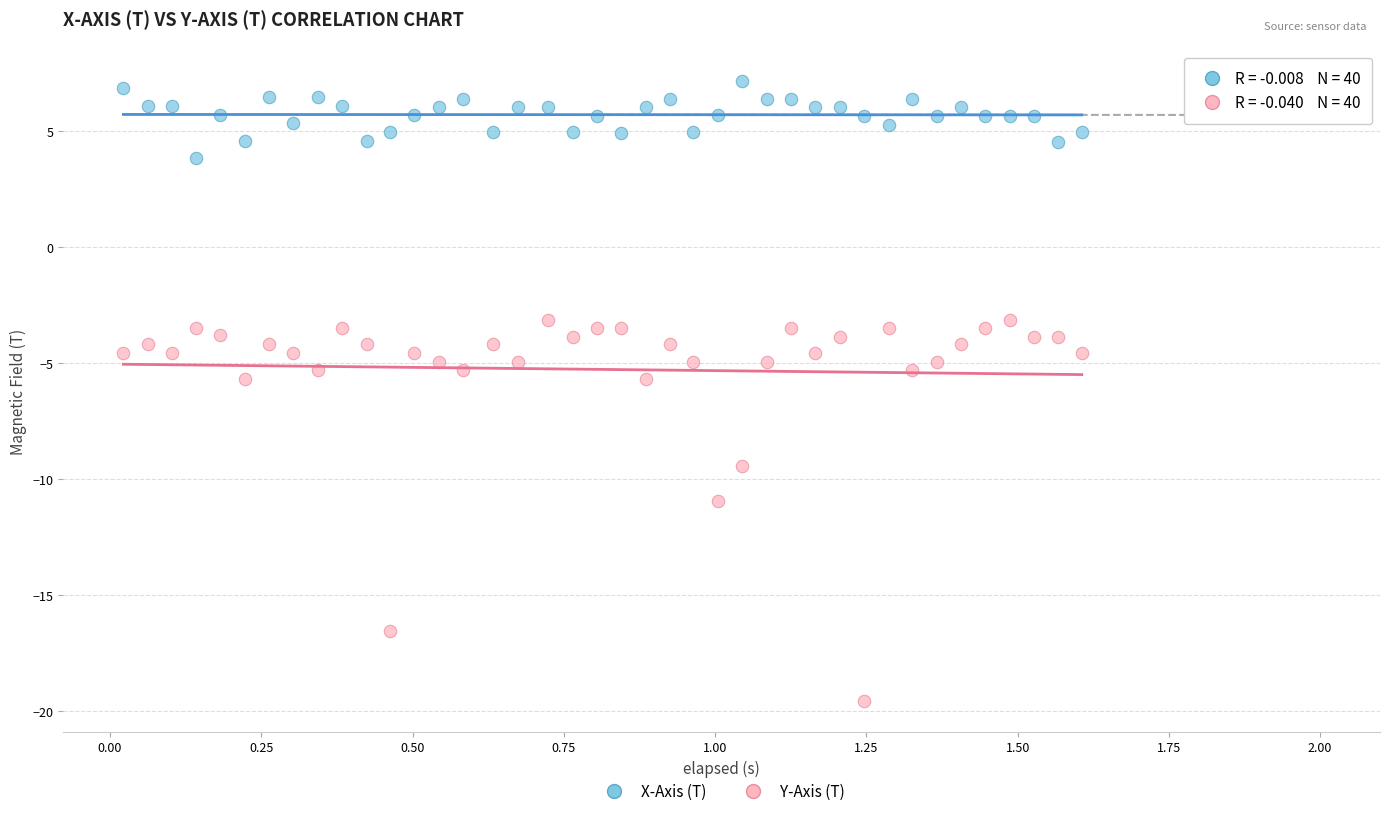

What are all the series names shown in the legend?

X-Axis (T), Y-Axis (T)